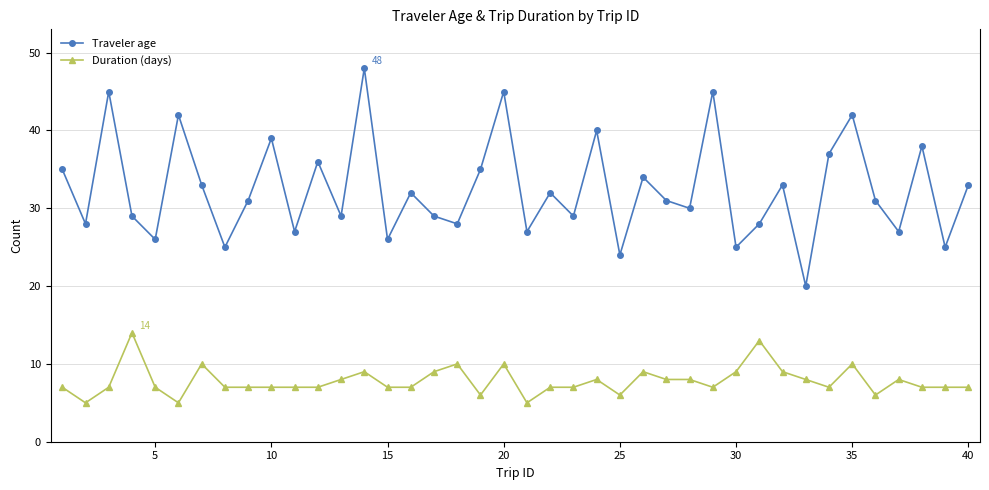

True or false: Duration (days) and Traveler age intersect in this chart.

False